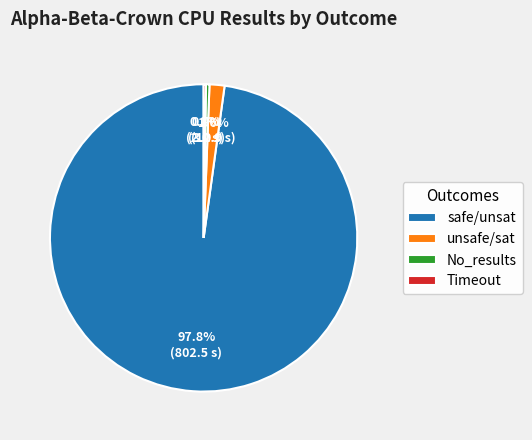

What is the majority slice?

safe/unsat